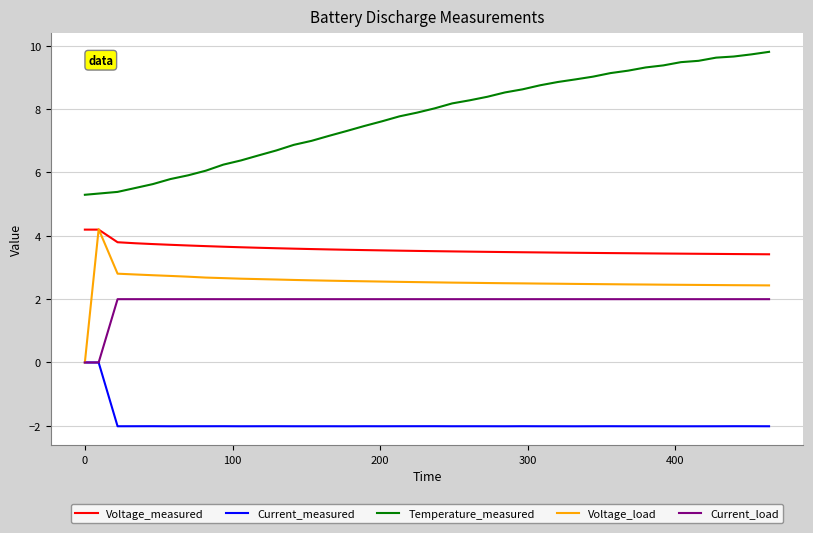

What is the maximum value for Voltage_measured?

4.2